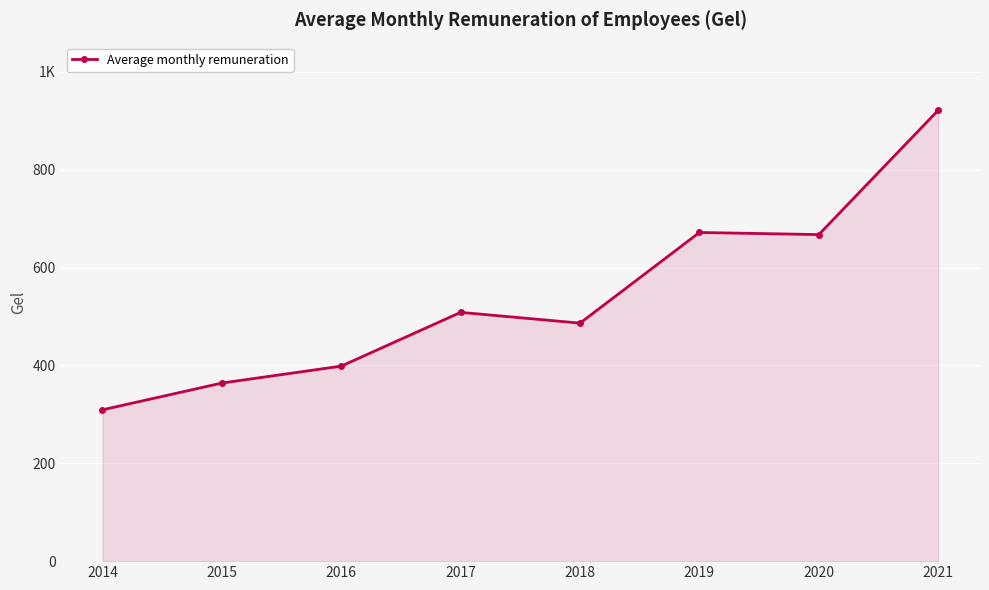

Is this an area chart (filled region under the line)?

Yes